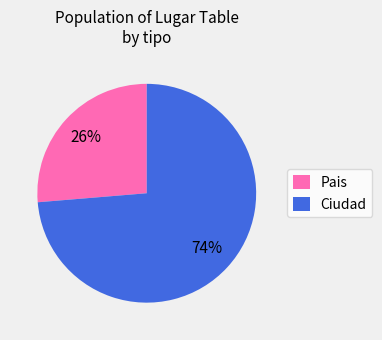

What is the smallest slice in the pie chart?

Pais